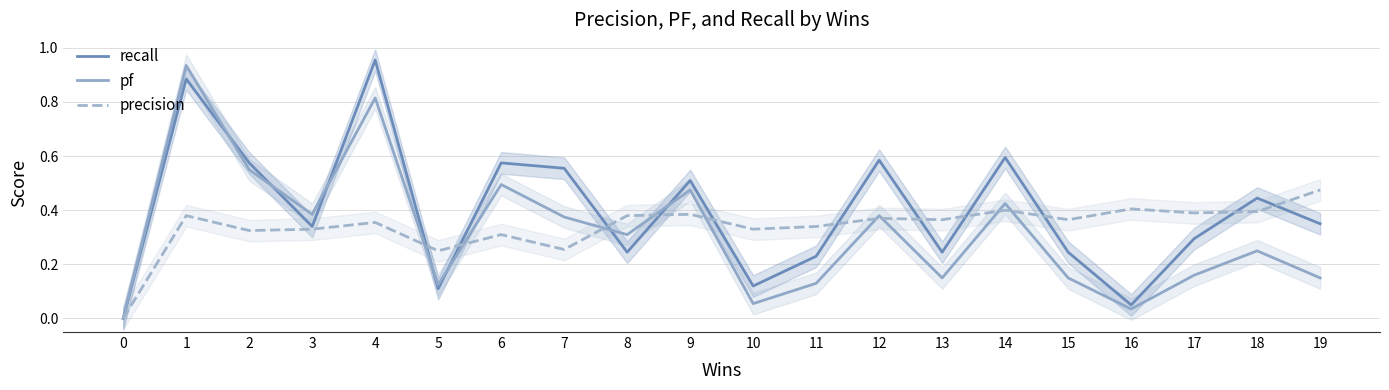

The pf series shows 0.1 at 10. True or false?

True